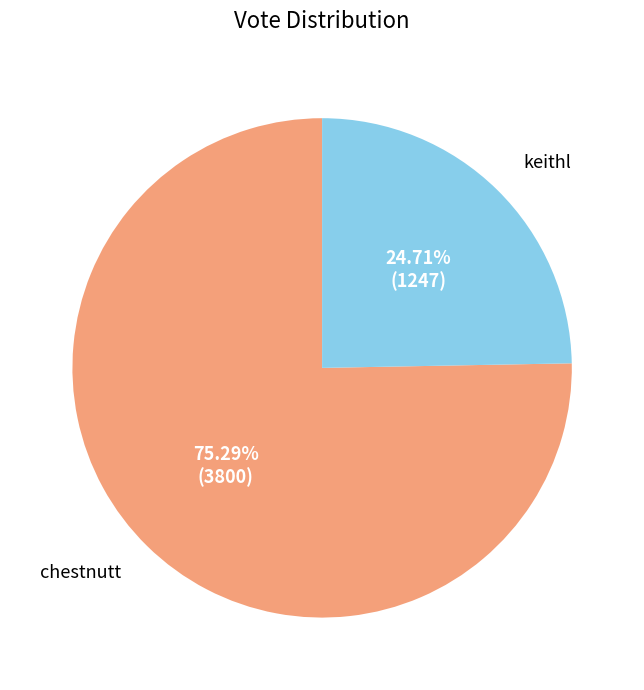

What percentage do chestnutt and keithl together represent?

100.0%